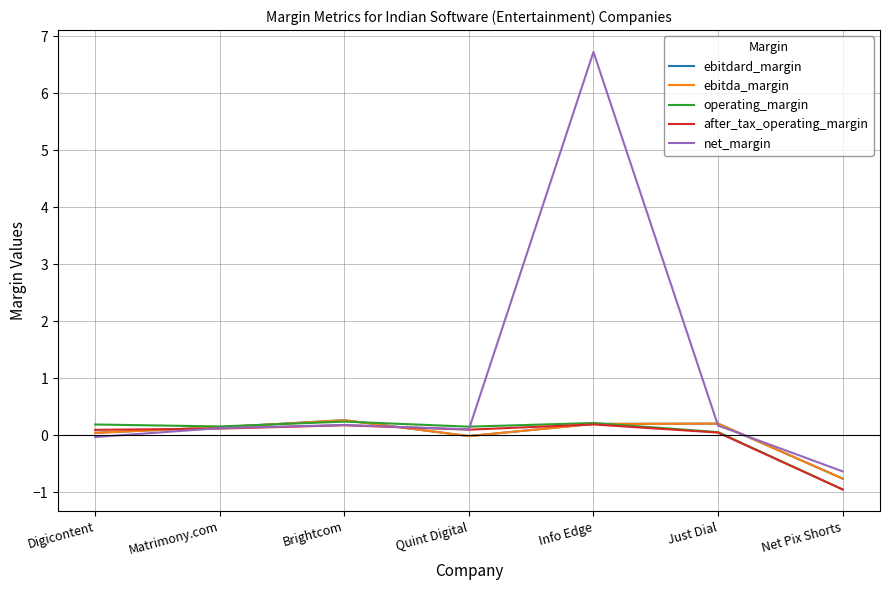

True or false: operating_margin has a value of 0.2 at Matrimony.com.

True